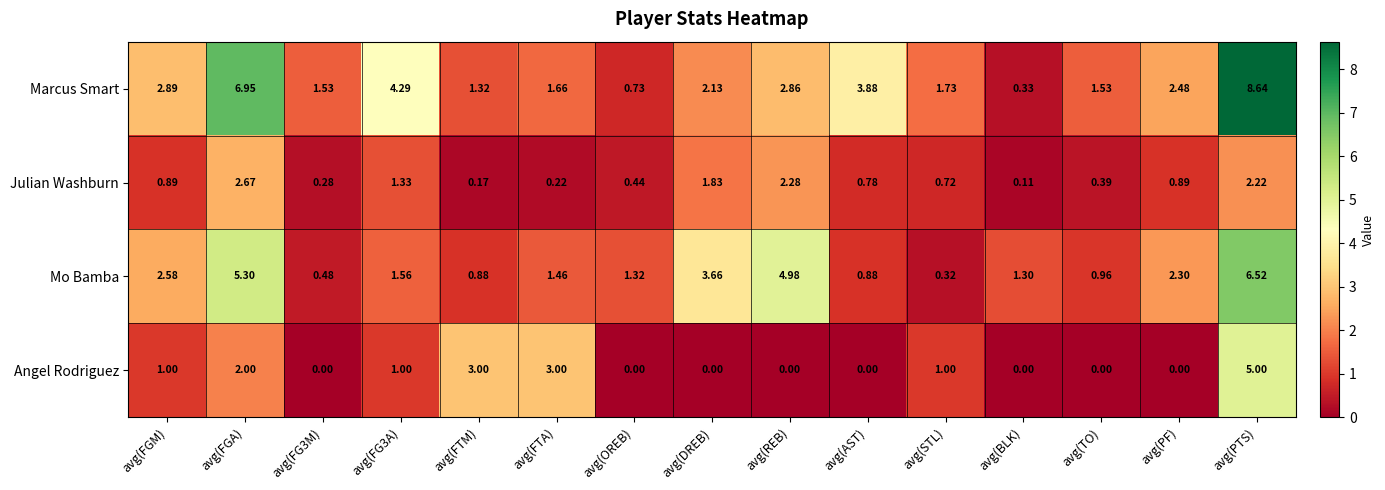

At which label does Julian Washburn reach its minimum?

avg(BLK)